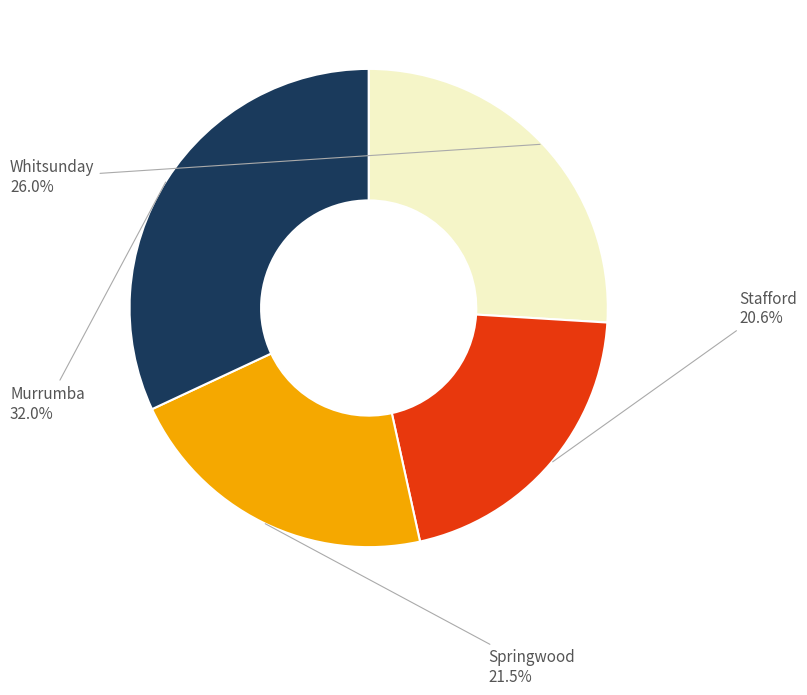

What percentage is NOT represented by Whitsunday?

74.0%